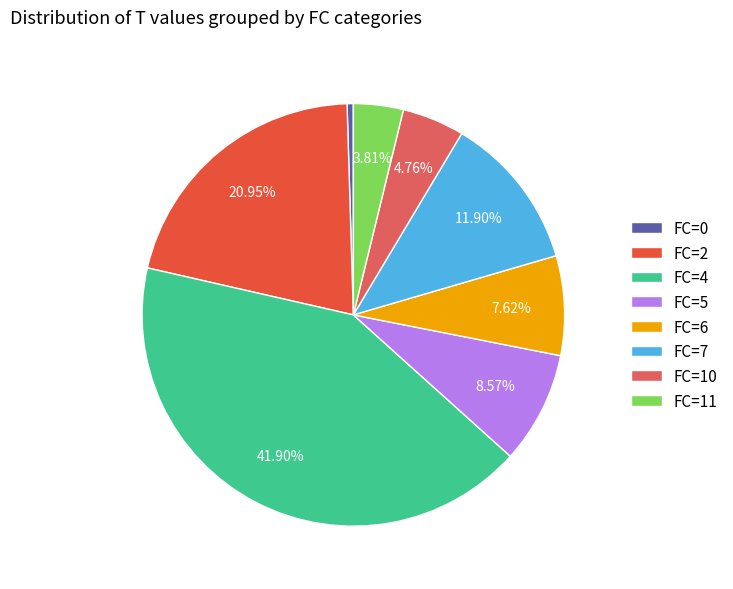

Does any single category account for the majority?

No